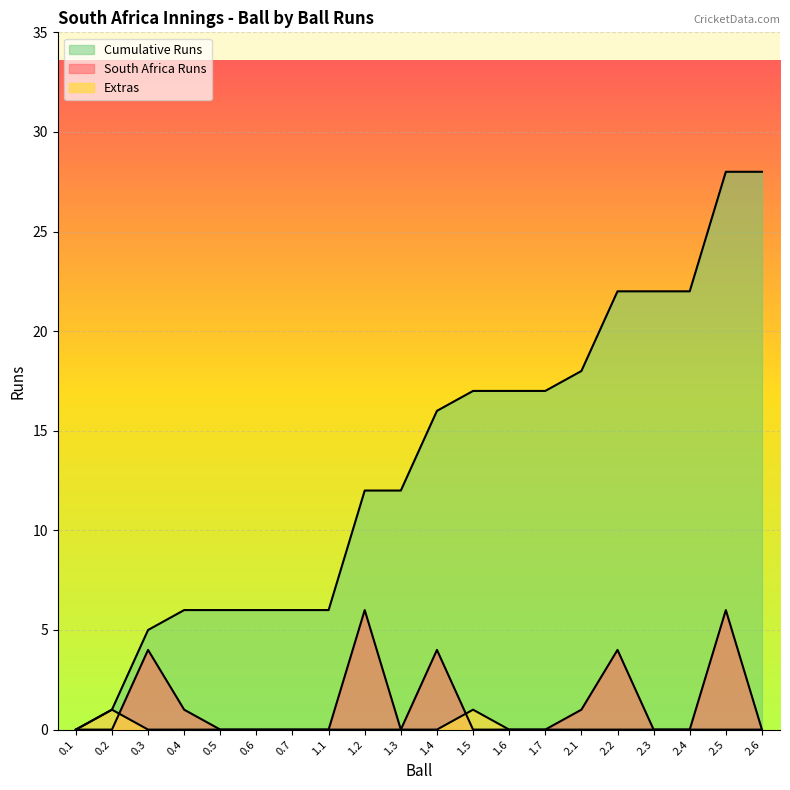

True or false: South Africa Runs has a value of 3 at 1.2.

False